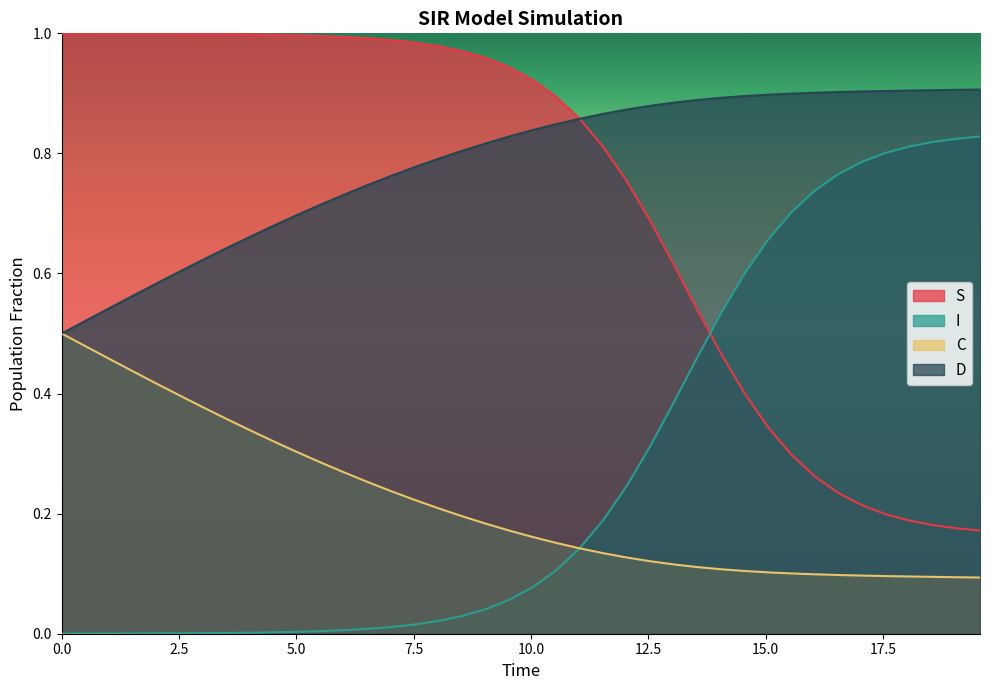

True or false: D and I cross at least once.

False